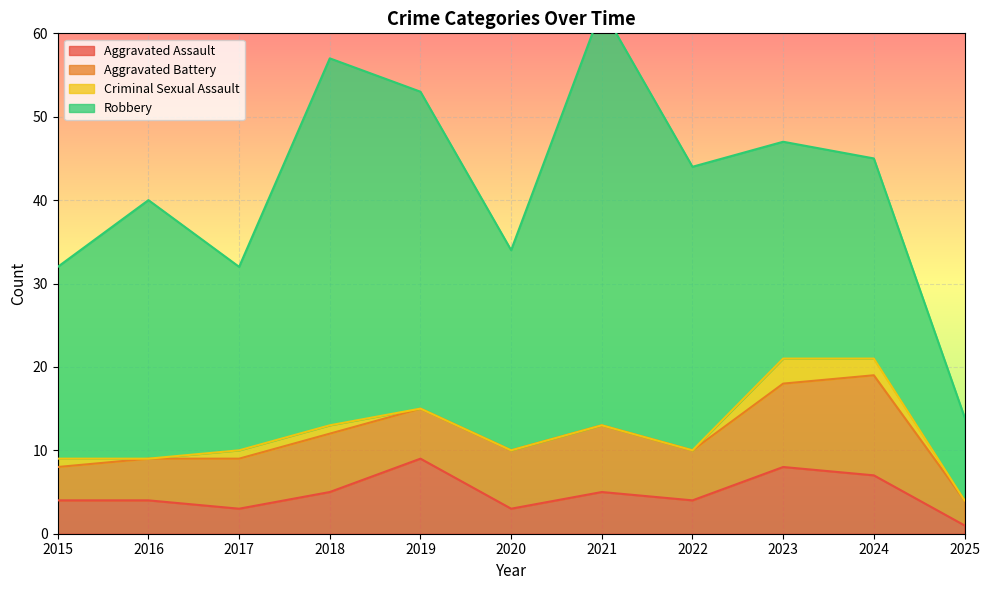

True or false: Total has a value of 61 at 2024.

False